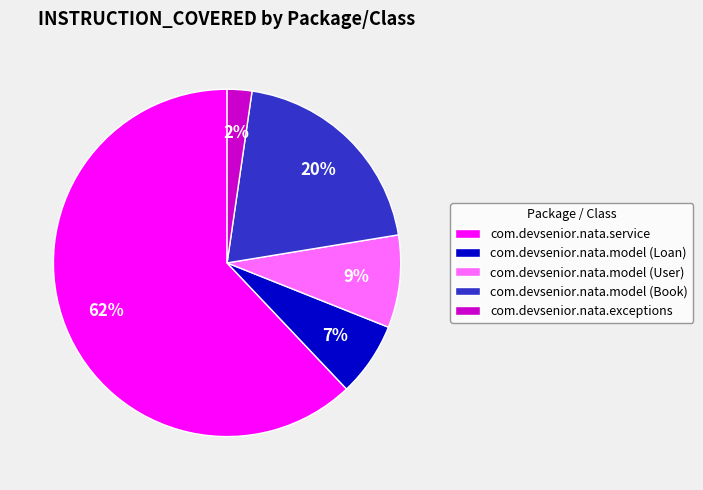

Is the sum of com.devsenior.nata.model (User) and com.devsenior.nata.model (Book) greater than half?

No